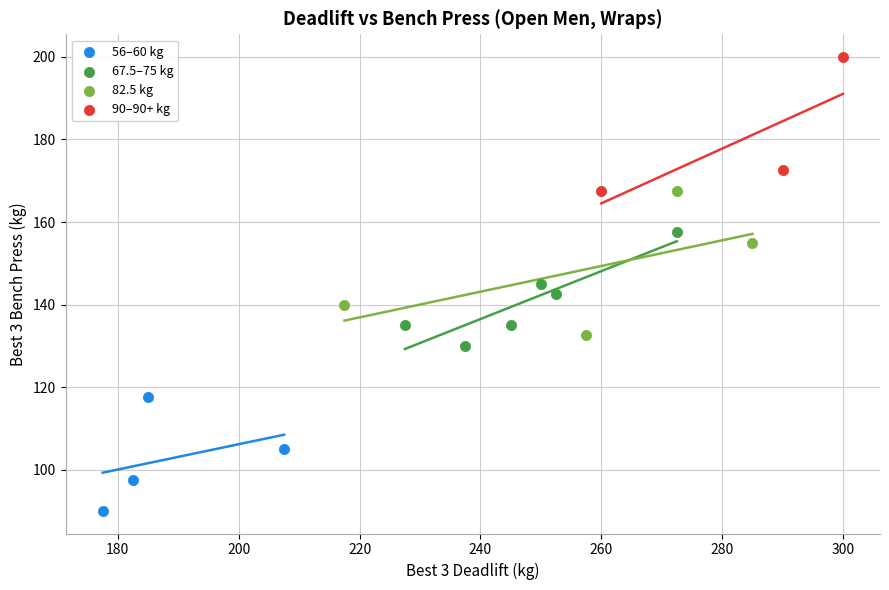

Which series contains the lowest Y value?

56–60 kg